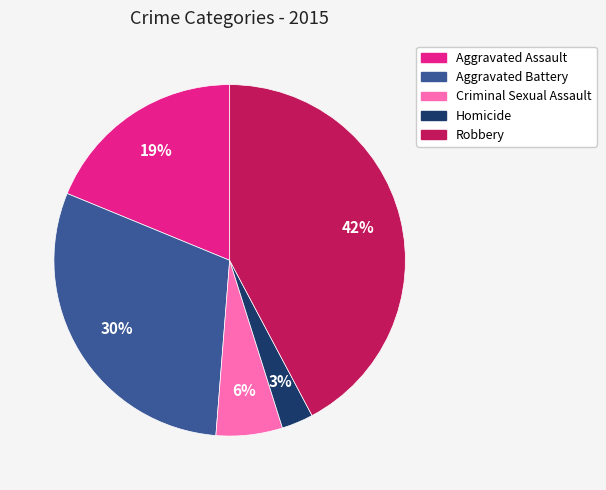

Does Aggravated Battery account for over 50% of the chart?

No